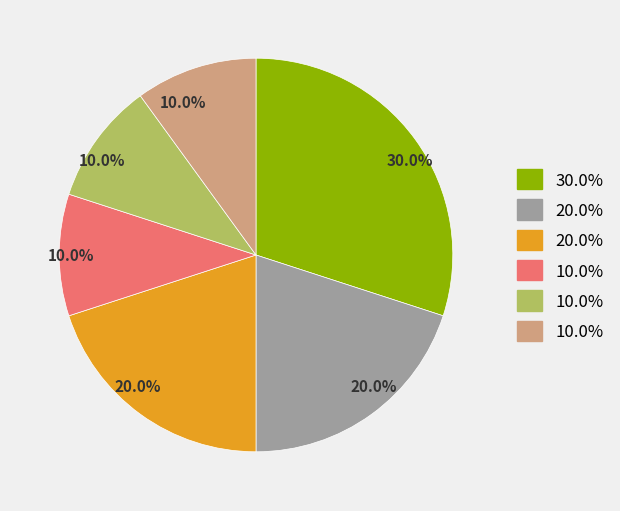

Is there a majority slice in this chart?

No